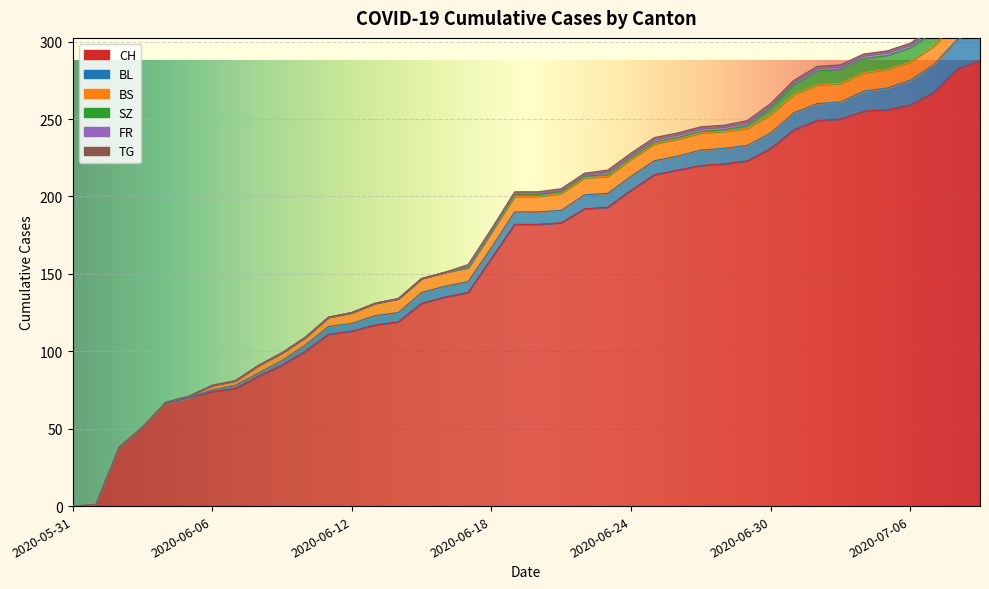

True or false: CH and TG cross at least once.

False